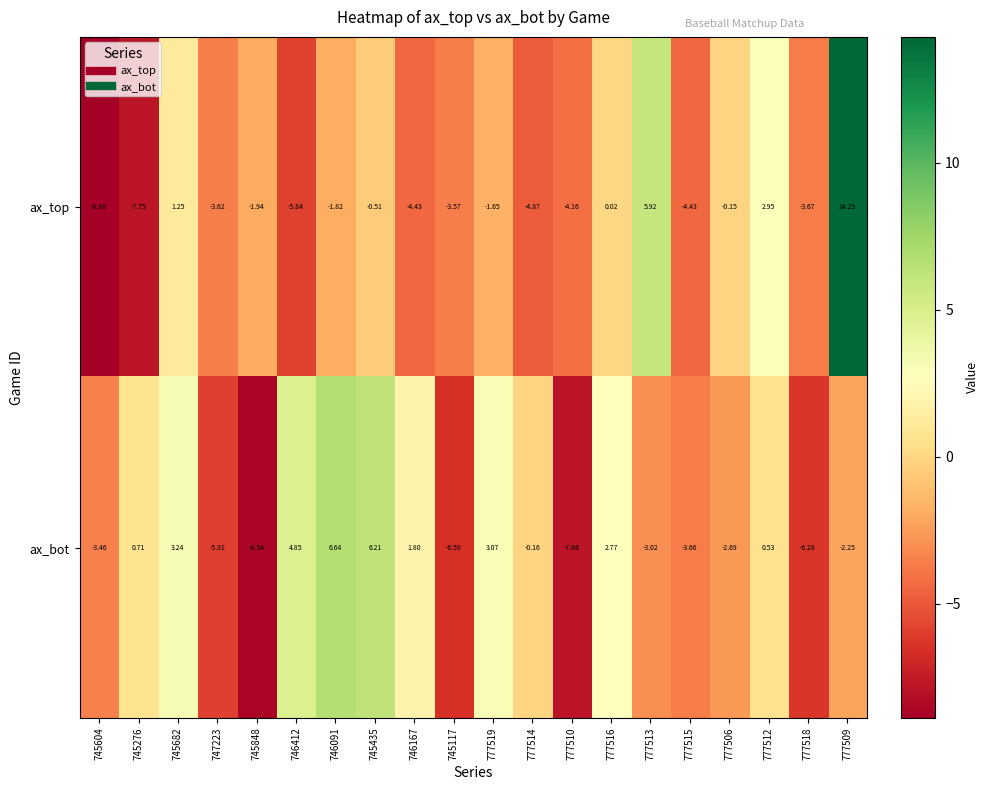

Rank the series by their maximum value, from lowest to highest.

ax_bot, ax_top